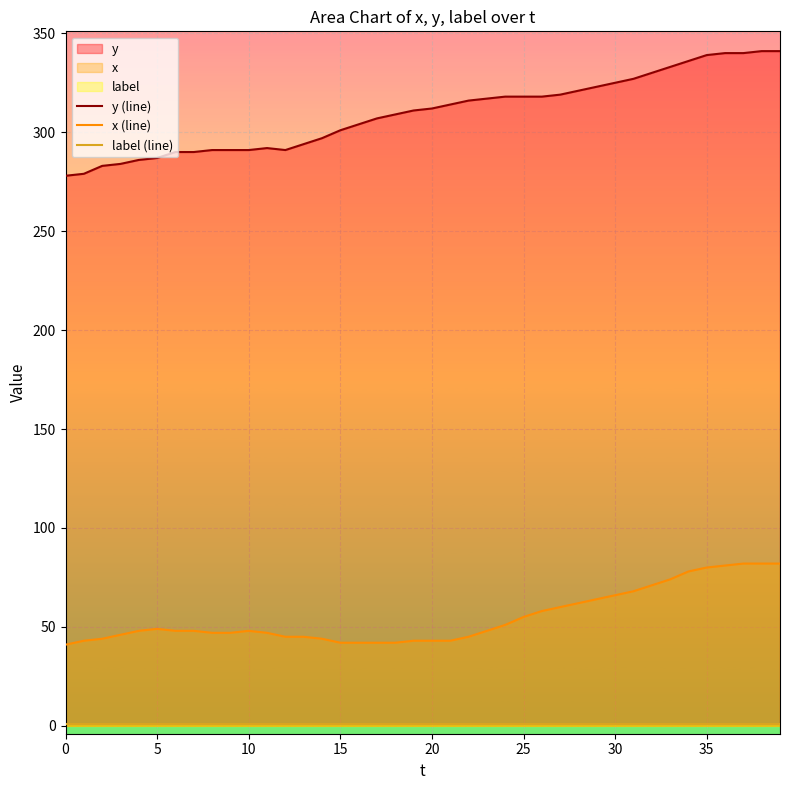

What is the difference between the maximum and second lowest values in the x (line) series?

40